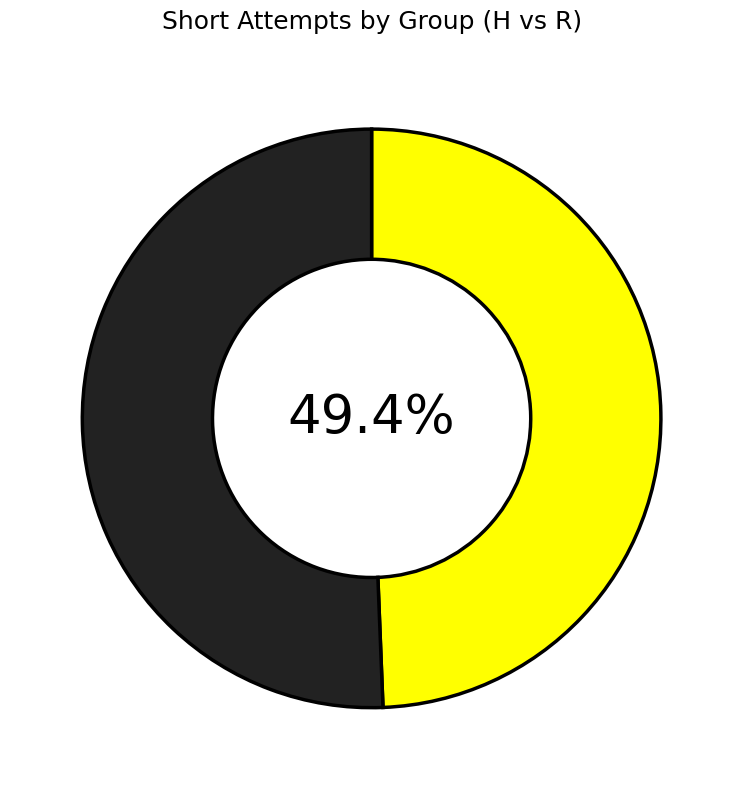

Is there any slice that represents more than half of the pie?

Yes